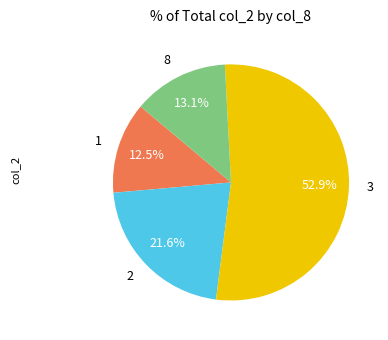

Count the number of slices in the pie.

4